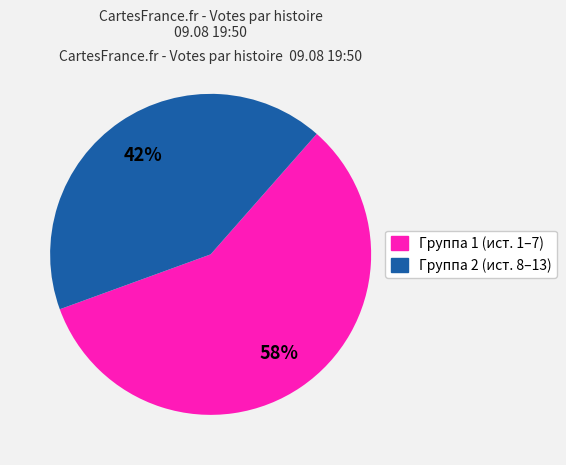

How many segments does this pie chart have?

2